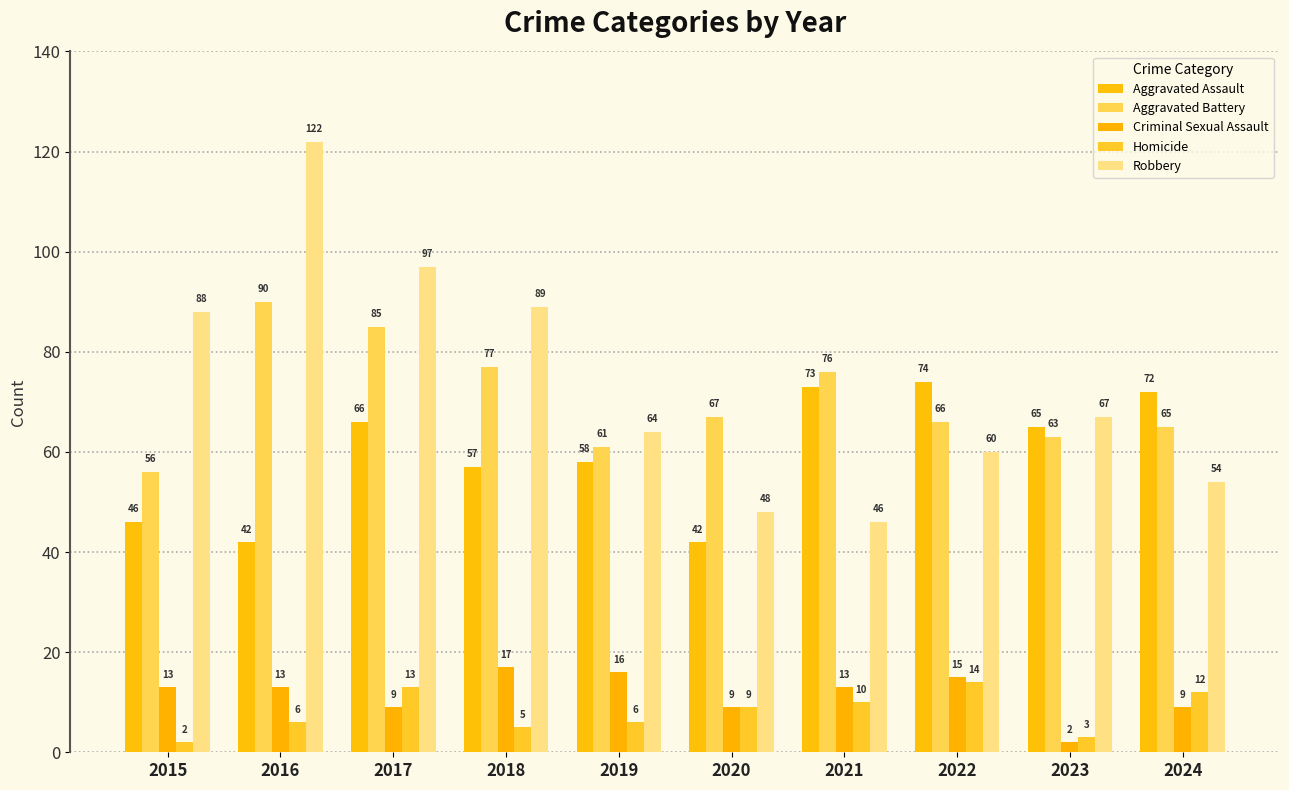

Which category has the highest value across all series?

2016